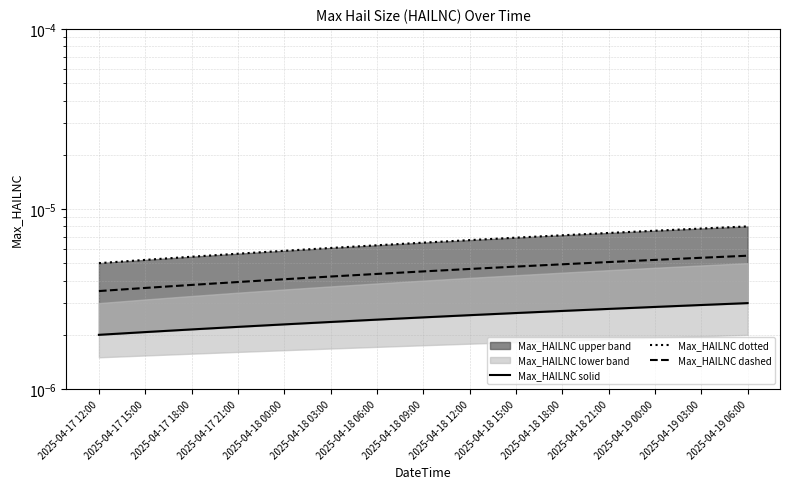

What is the label of the 14th point from the left?

2025-04-19 03:00